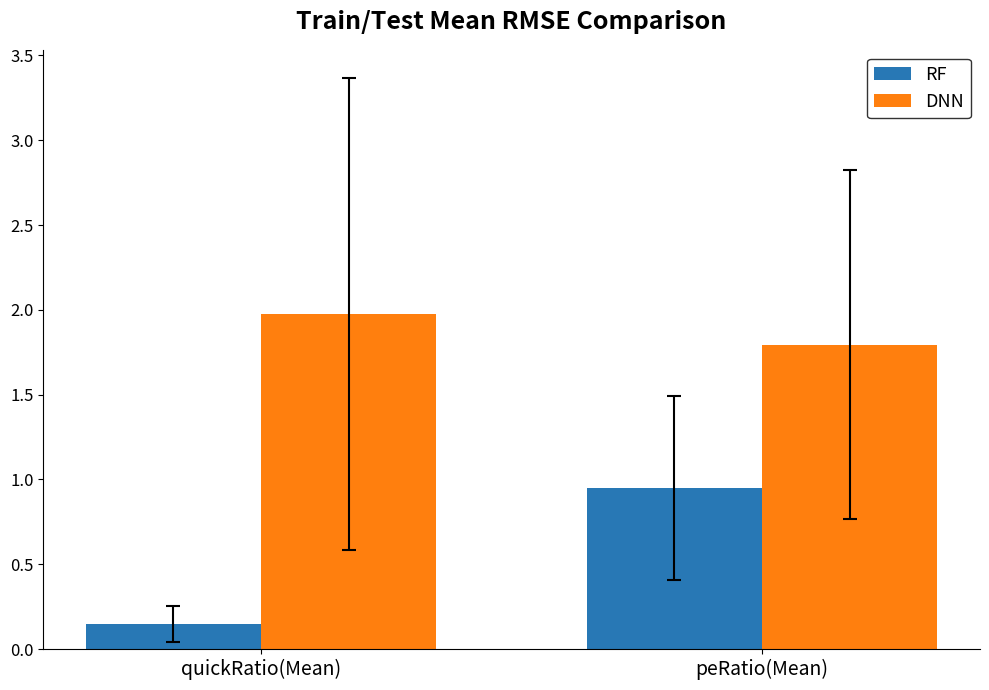

What is the total value across all series at peRatio(Mean)?

2.7